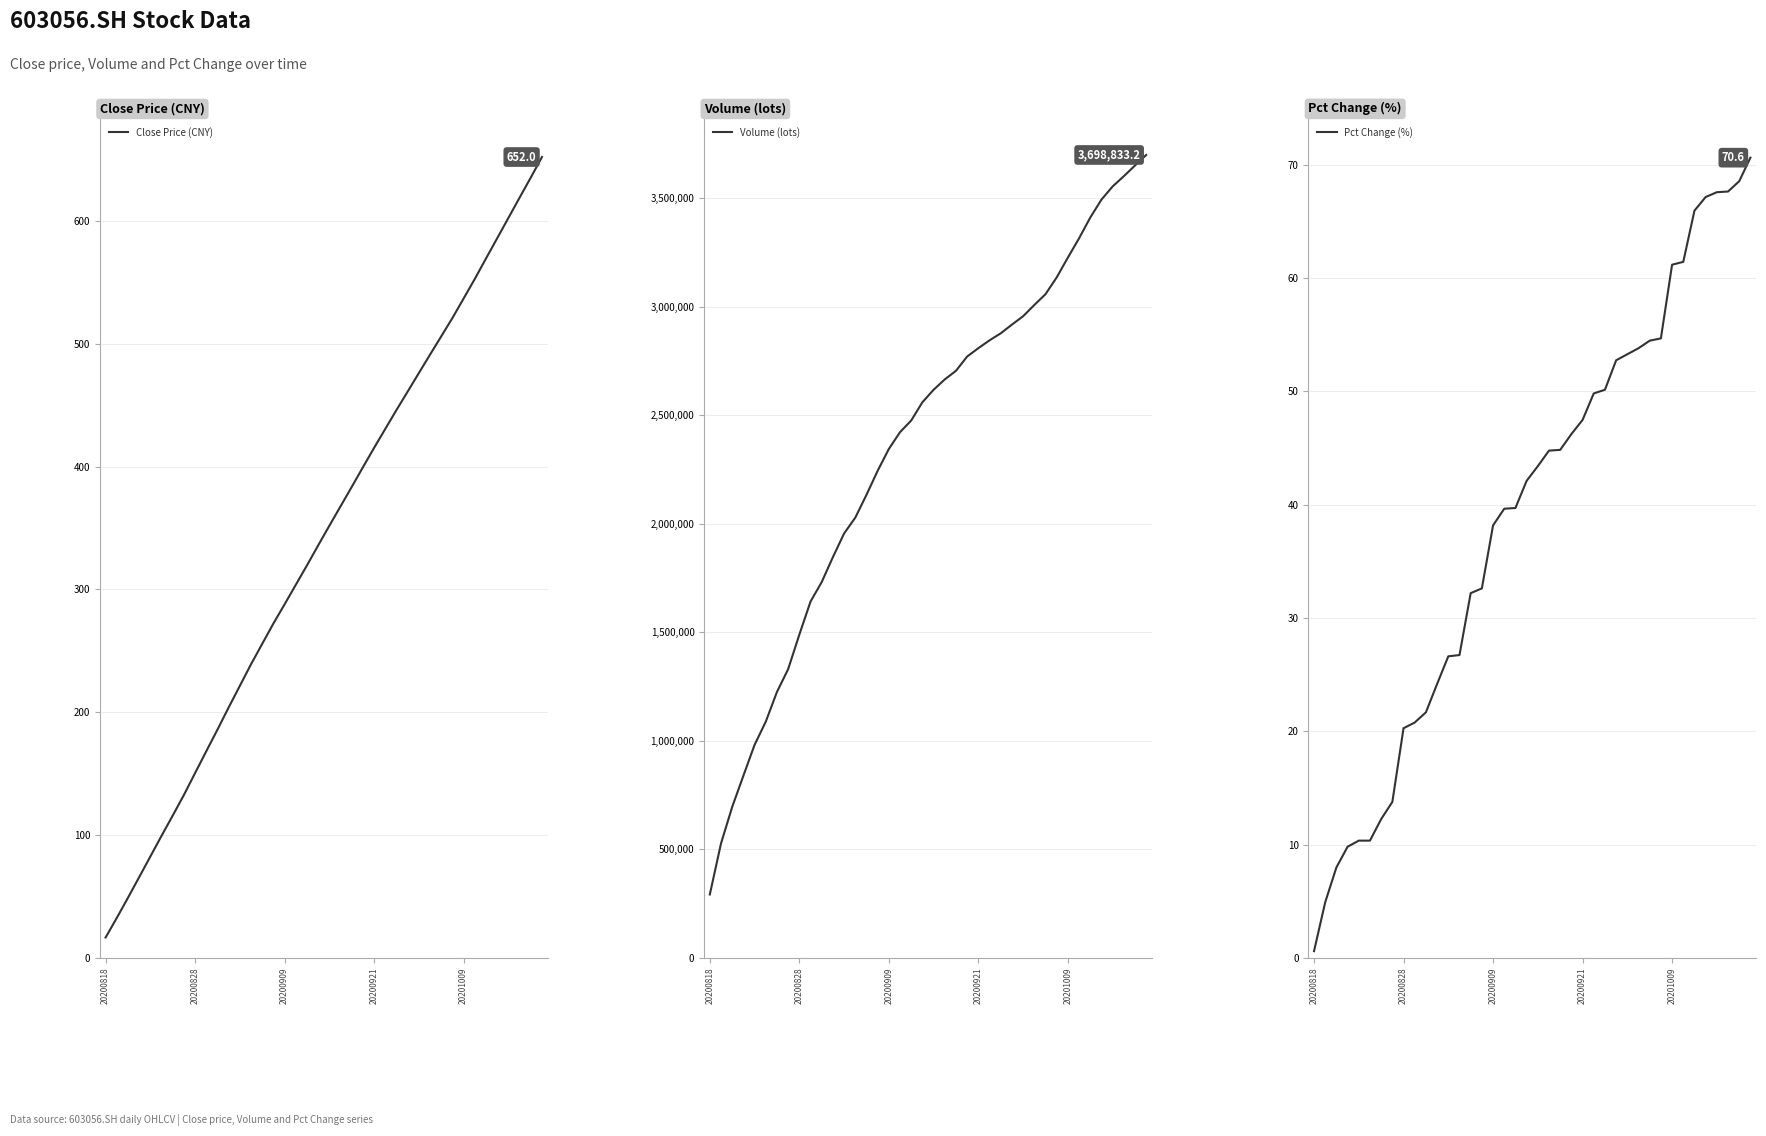

What is the difference between the maximum and minimum values in the Volume (lots) series?

3406326.0